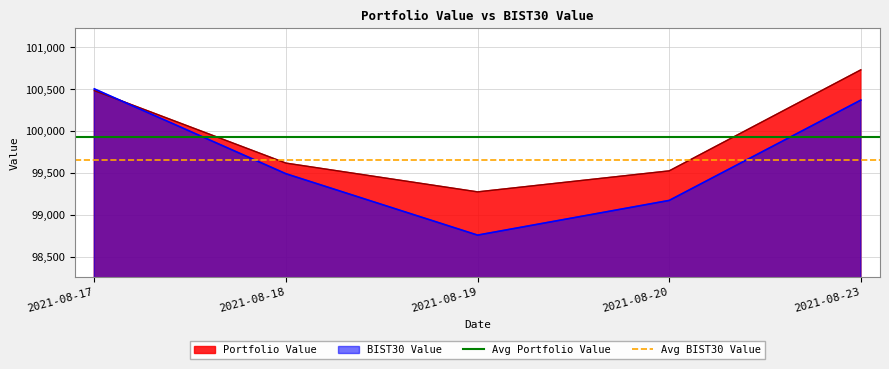

The value of Avg Portfolio Value at 2021-08-17 is 99925.8. True or false?

True